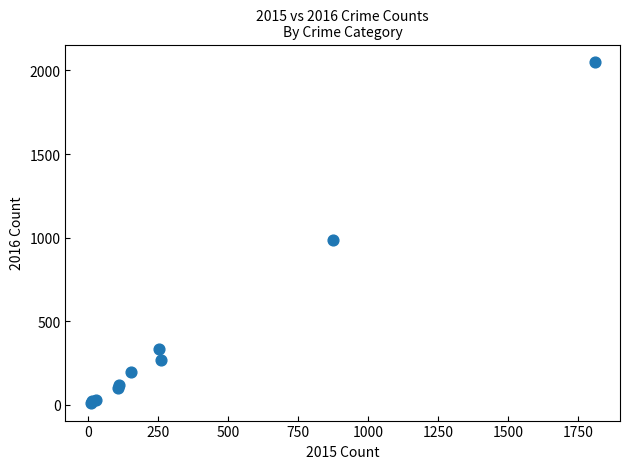

What Y value in the scatter plot is closest to 1030?

984